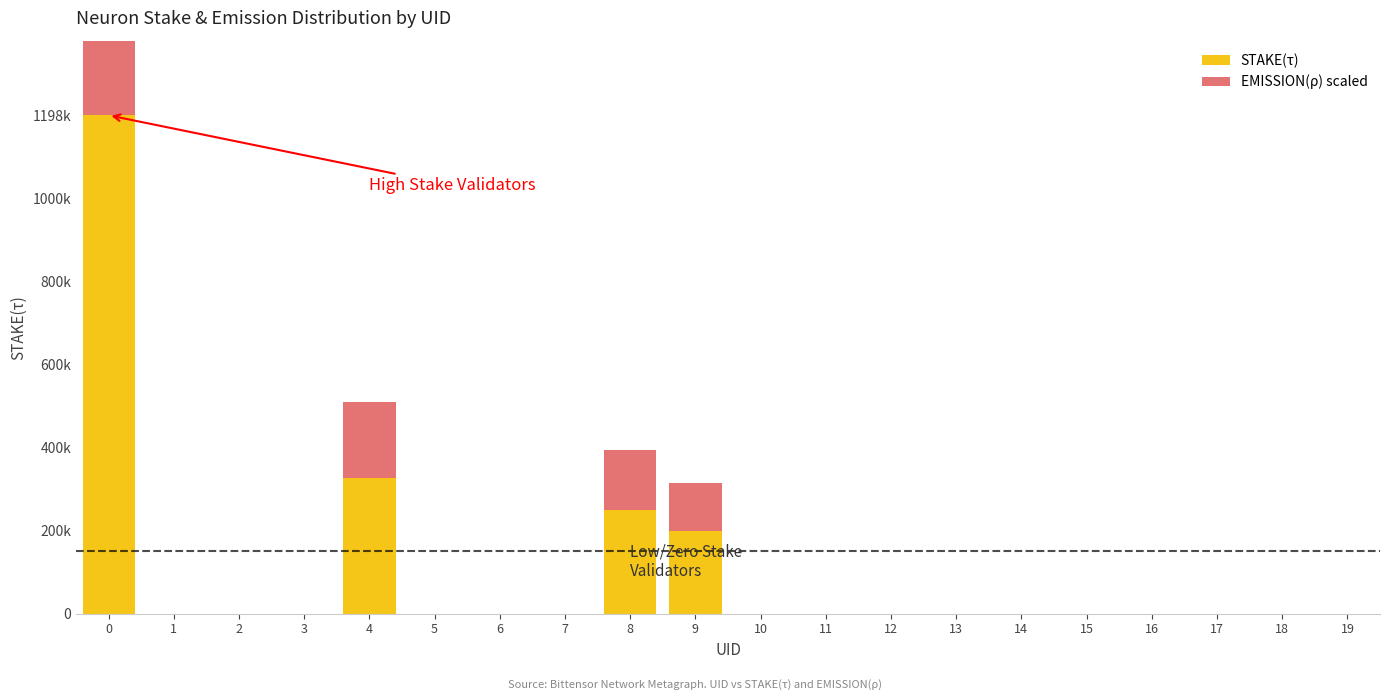

Is it true that STAKE(τ) equals 397668.3 at 15?

False